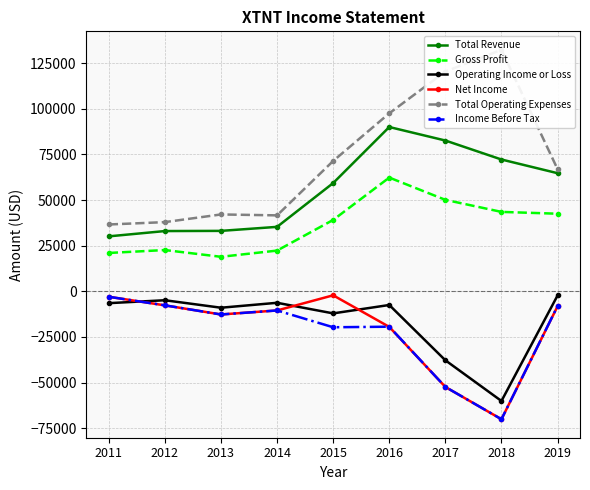

What is the spread (max minus min) of values at 2011?

43100